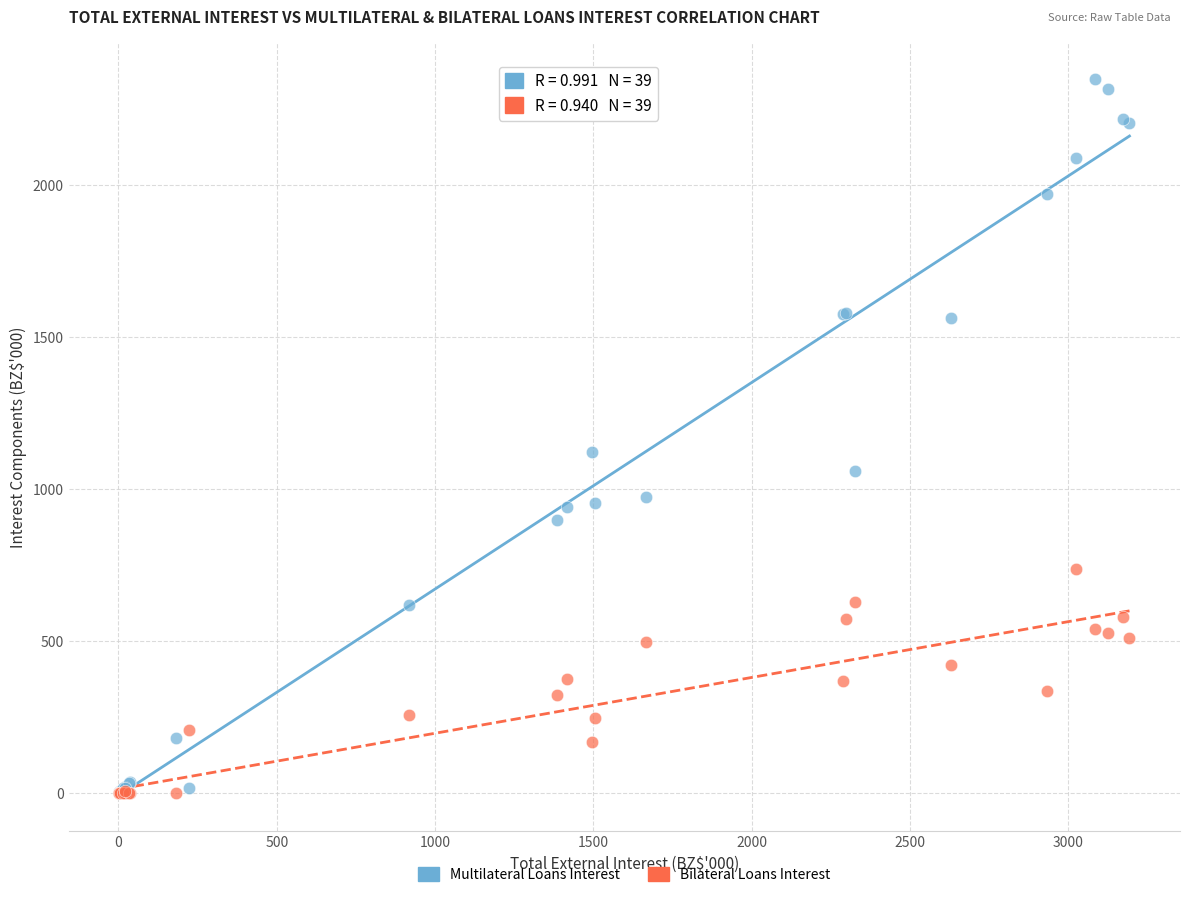

Across all series, what Y value is closest to 1173?

1120.6